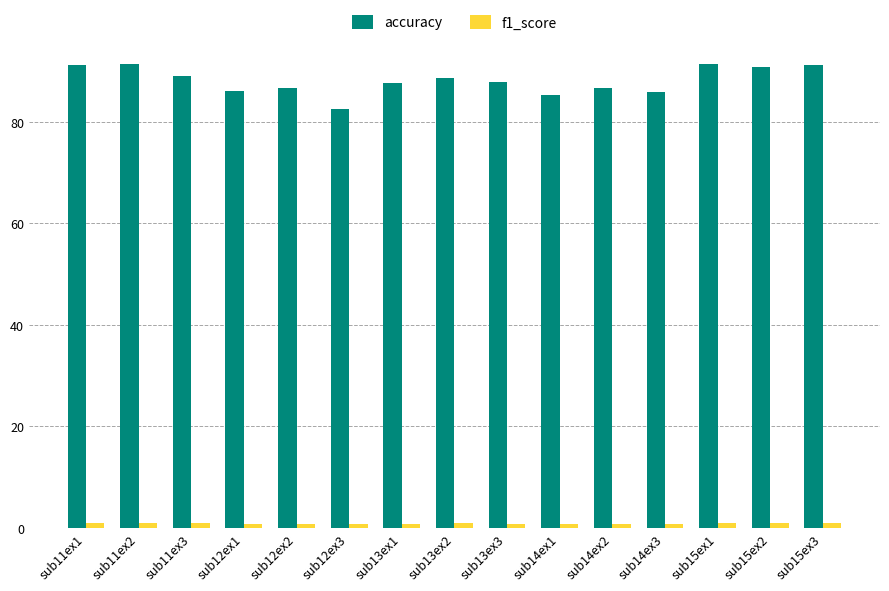

What position from the right is sub15ex3?

1